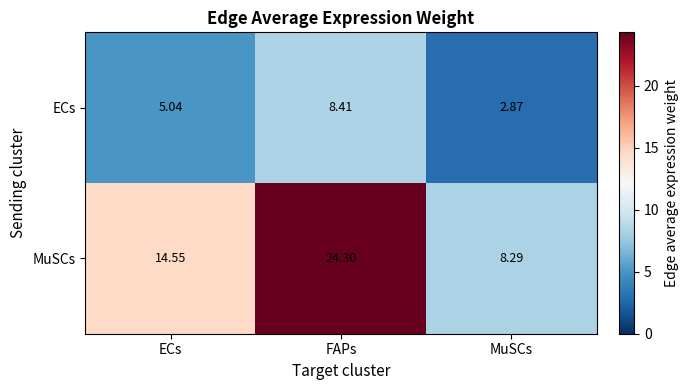

Which series changed the most between ECs and MuSCs?

MuSCs